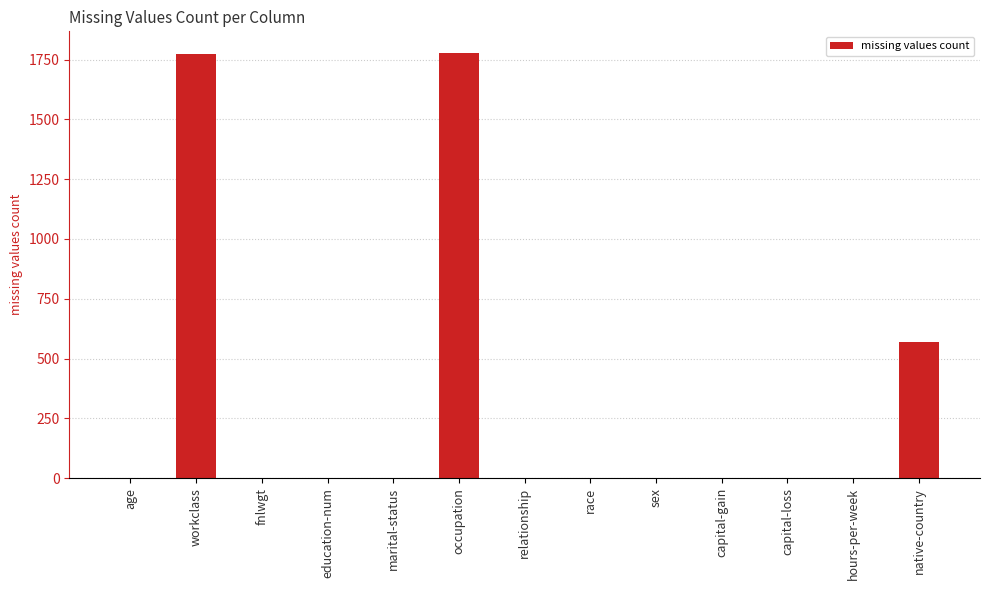

At which label is the value closest to 889?

native-country